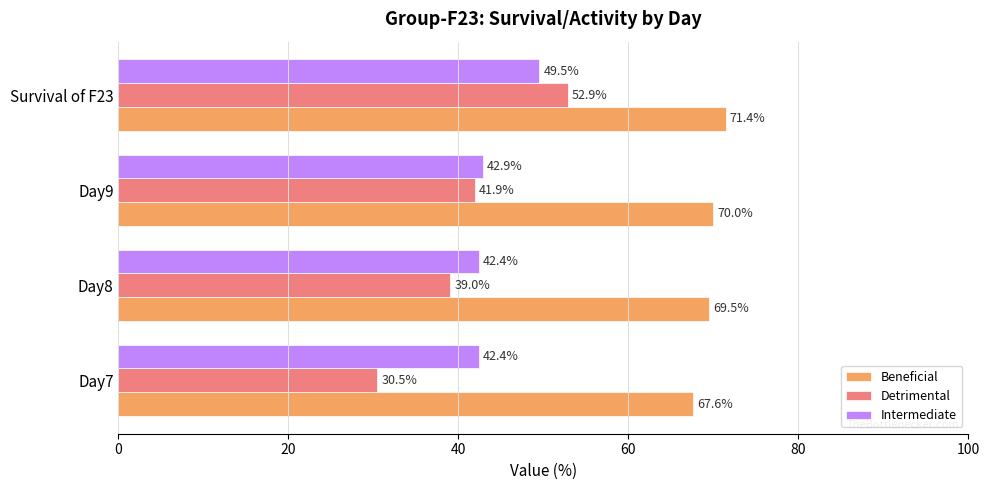

True or false: Beneficial has a value of 67.6 at Day7.

True